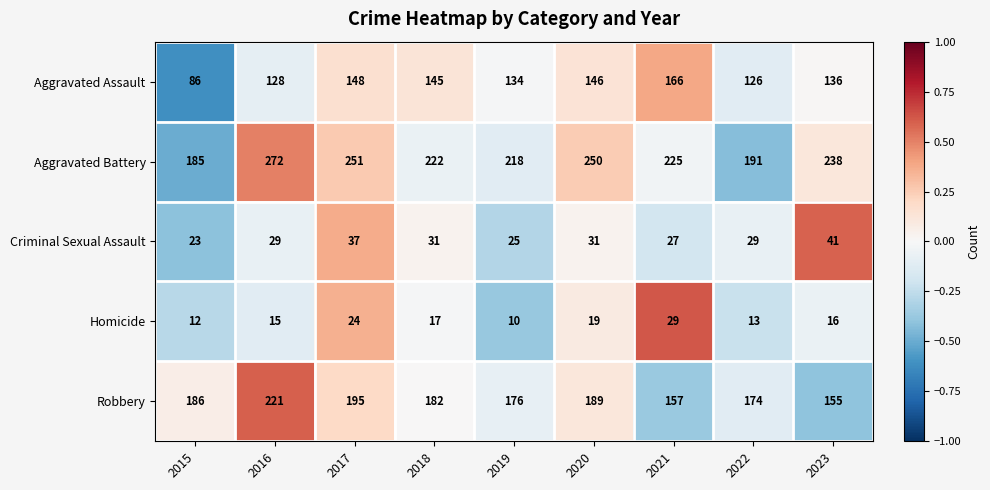

What is the difference between the maximum and second lowest values in the Homicide series?

17